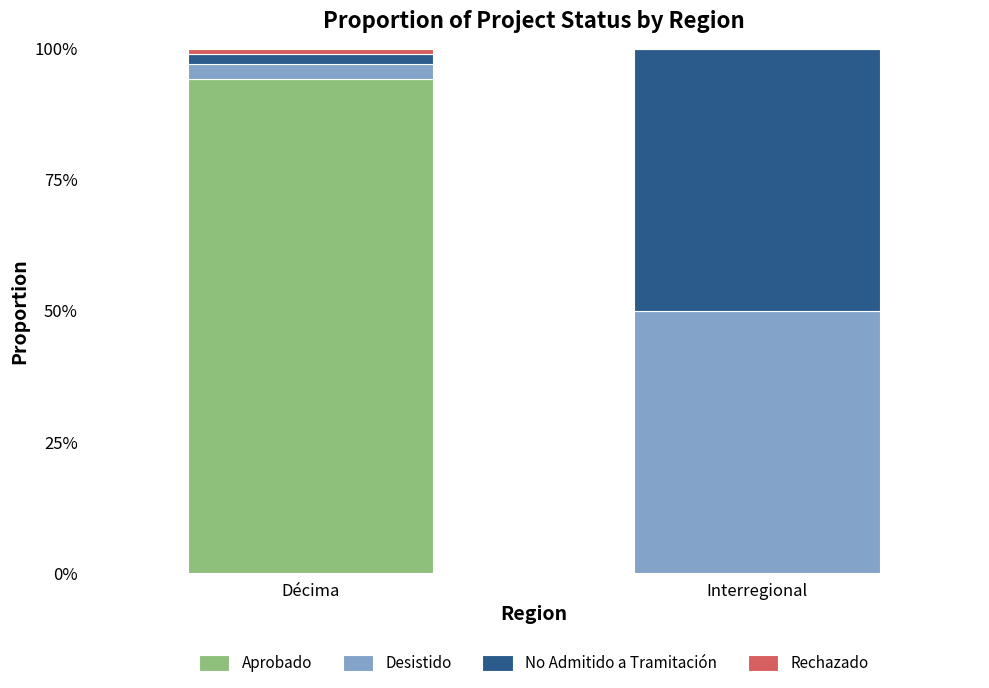

What is the sum of all Desistido values?

0.5